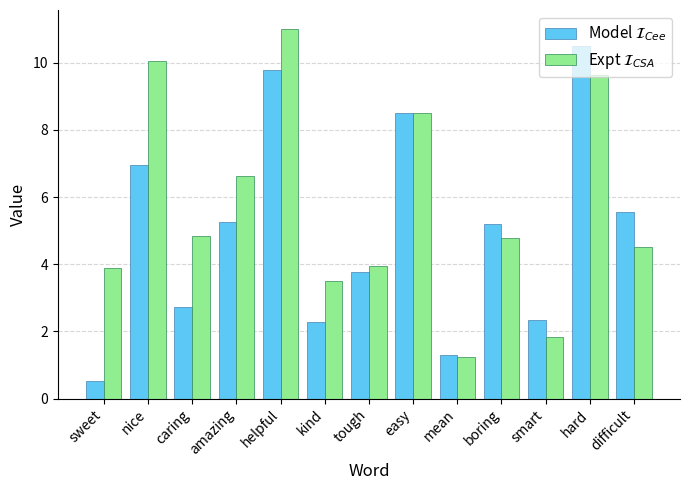

What is the total value across all series at amazing?

11.9